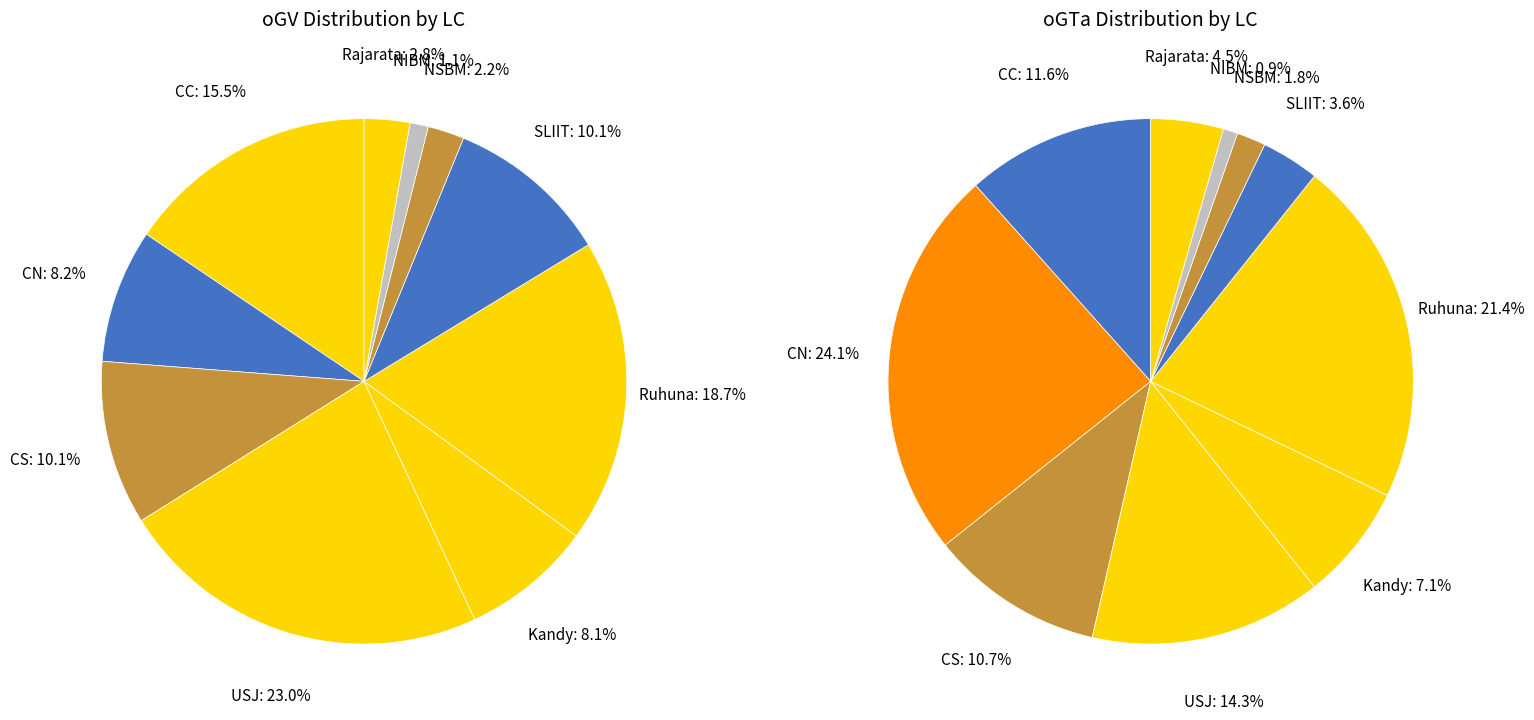

How many slices are in this pie chart?

10